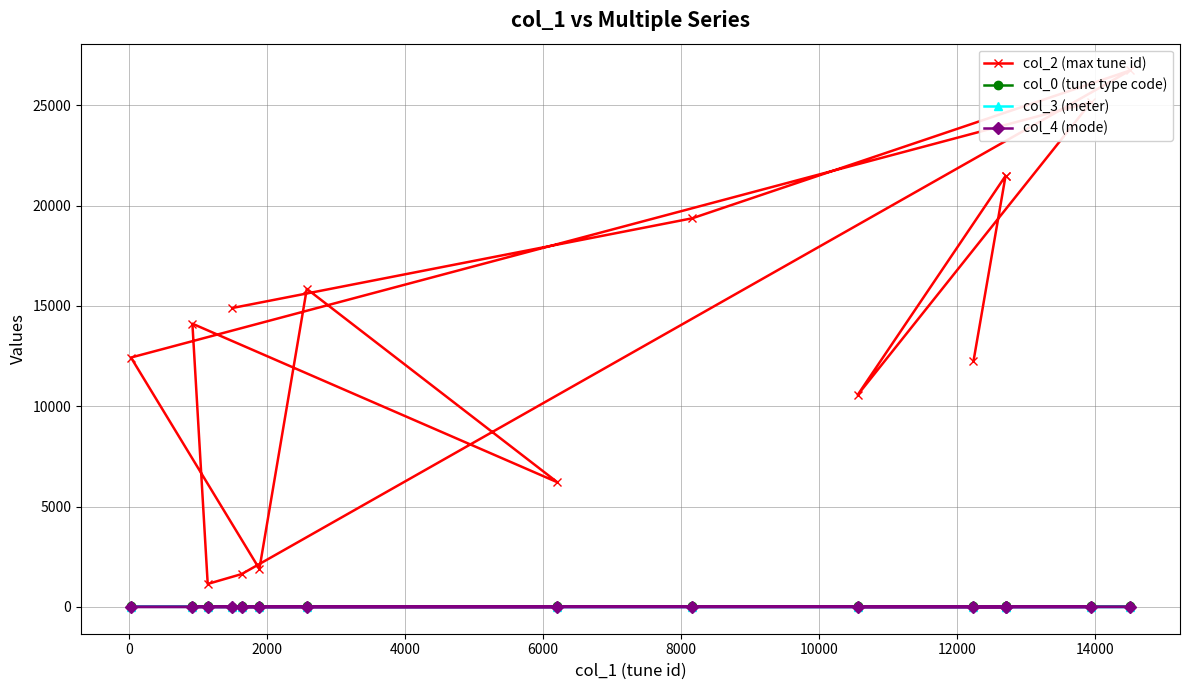

The value of col_0 (tune type code) at −2000 is 8. True or false?

False